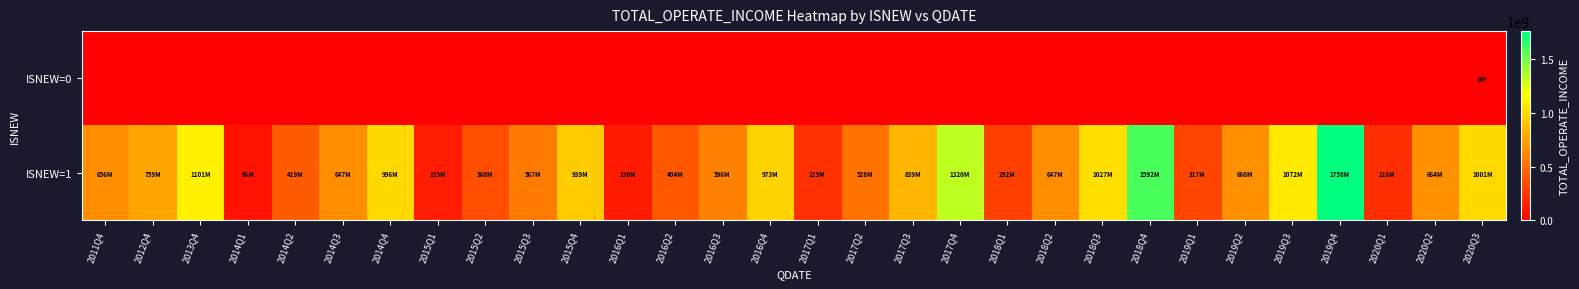

What is the spread (max minus min) of values at 2018Q2?

647300601.6